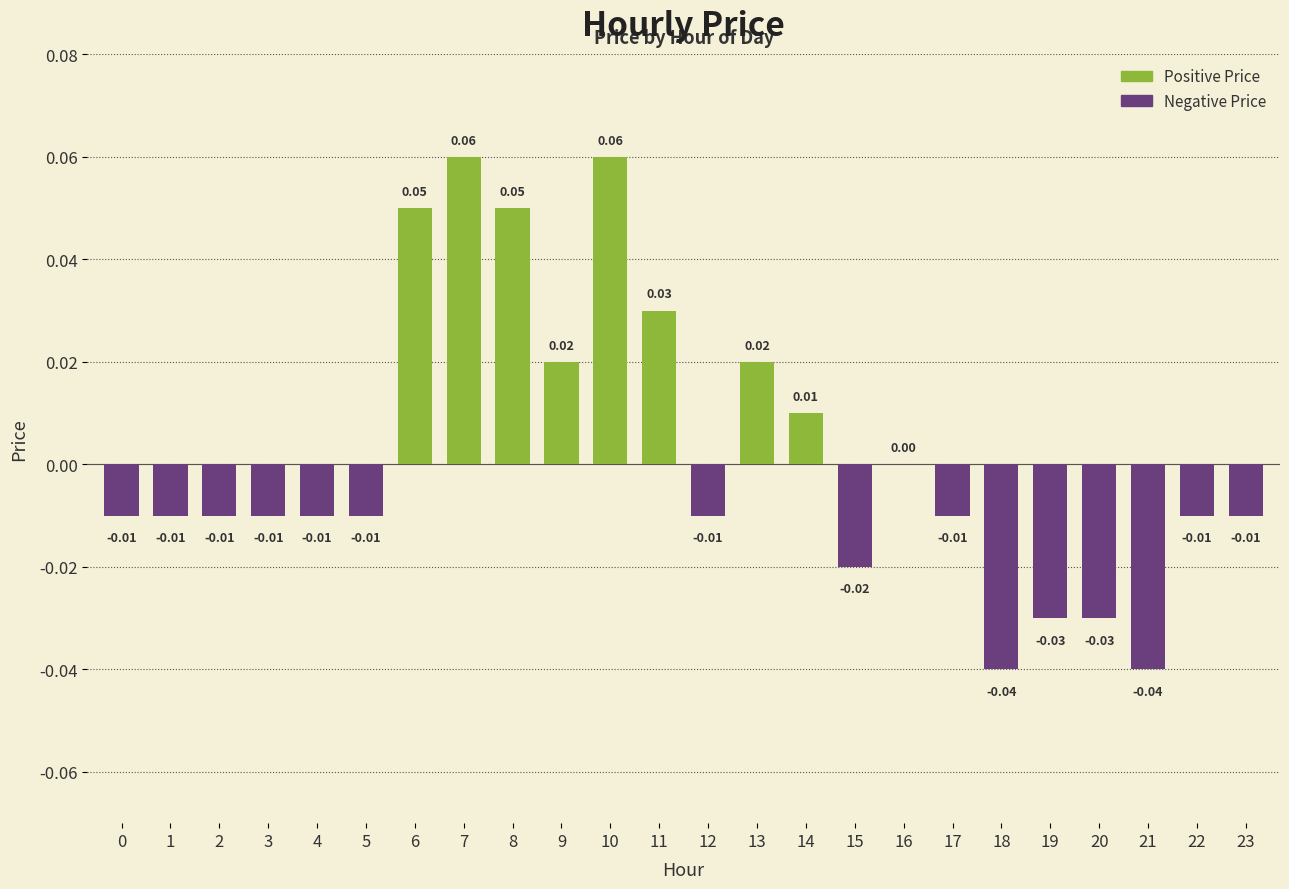

Which has a higher value, 18 or 10?

10